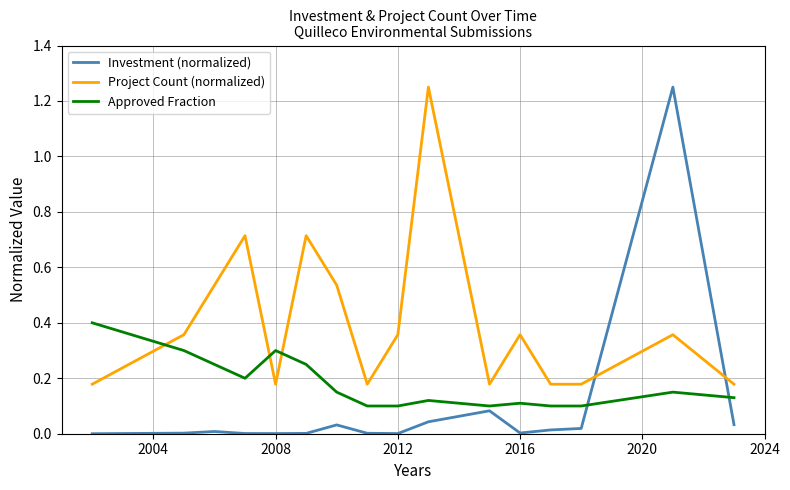

How many lines are shown in the chart?

3